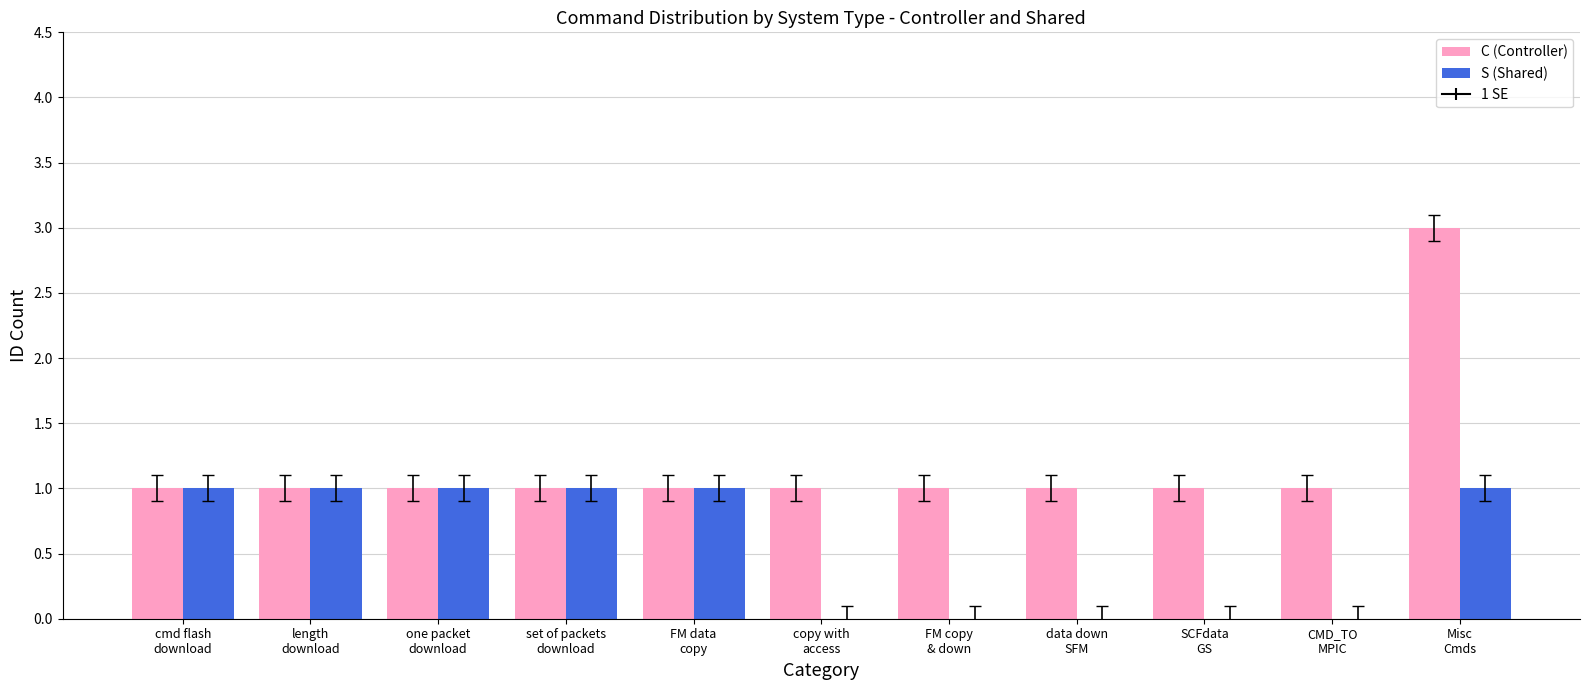

How many groups of bars are there?

11